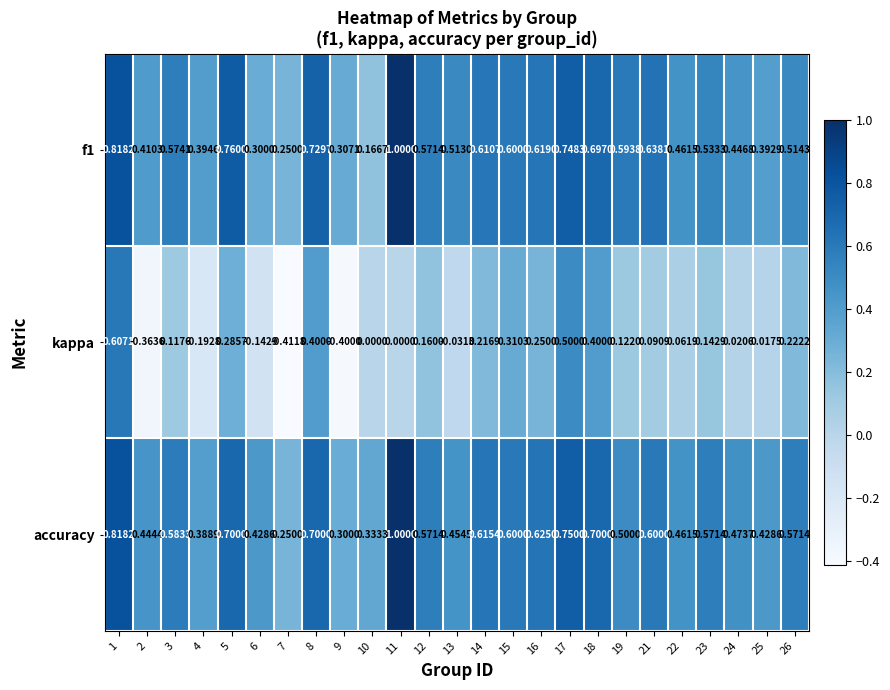

Which series has the largest total across all categories?

accuracy